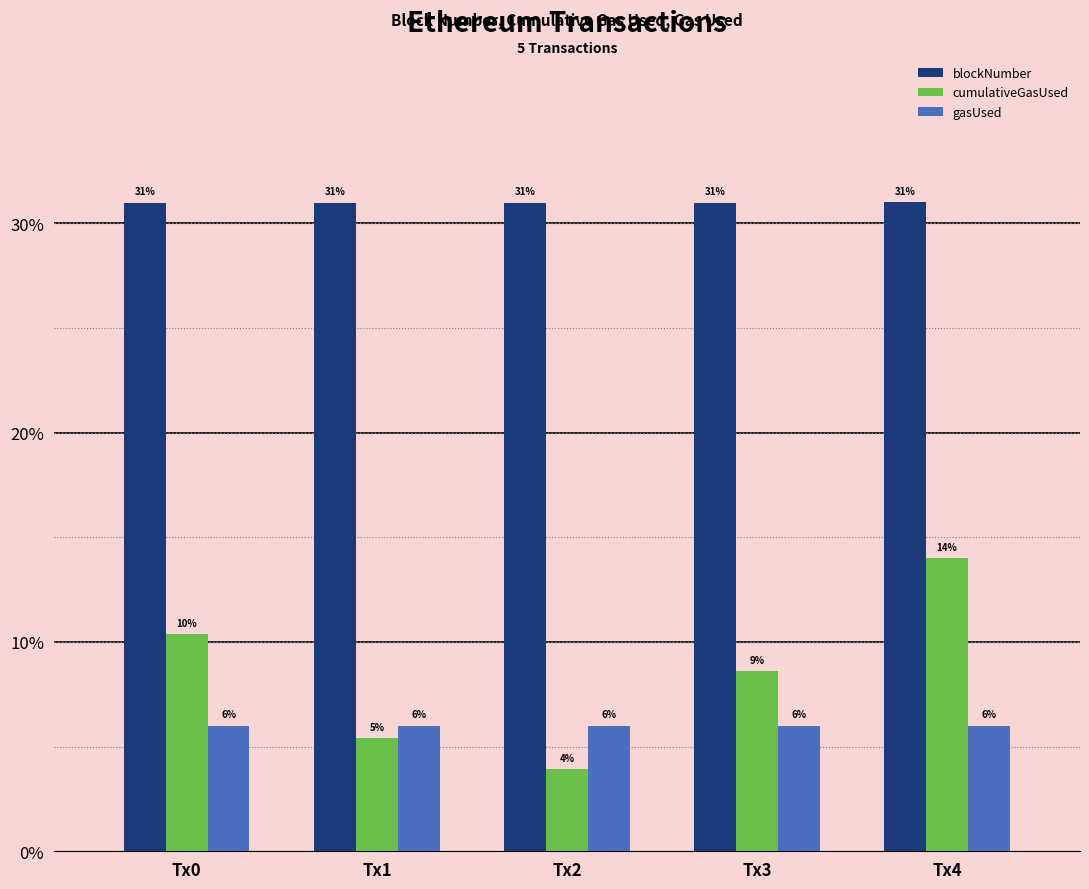

Where does the cumulativeGasUsed series first go above 8?

Tx0